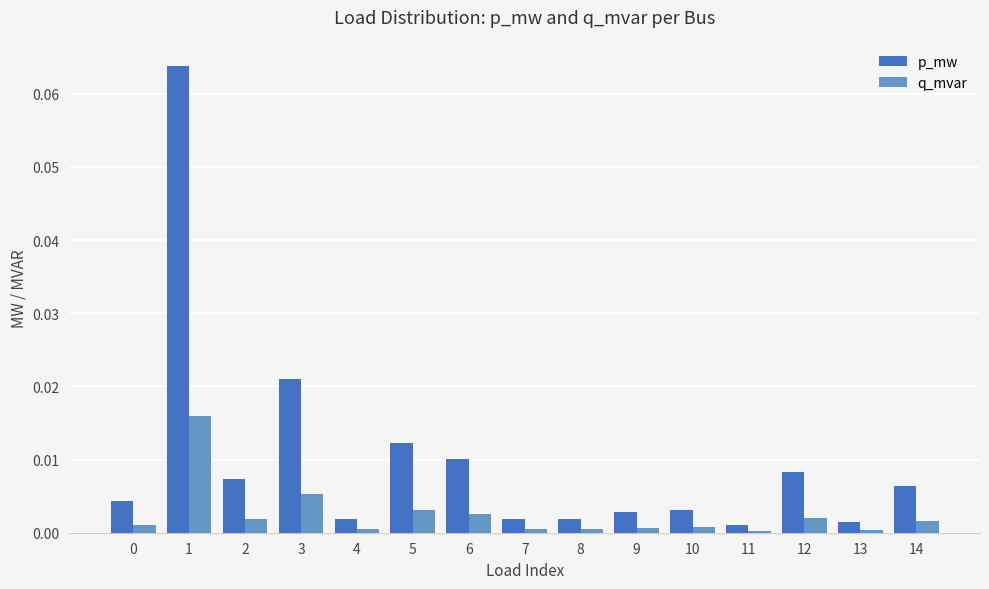

How many data points does each series have?

15